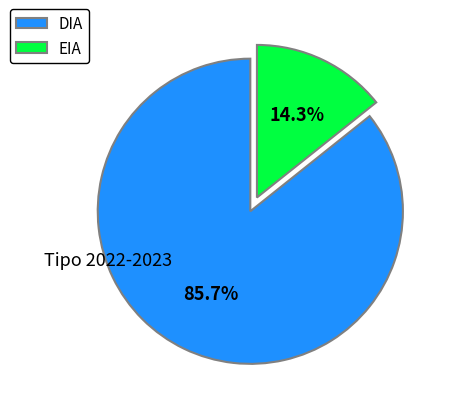

Count the number of slices in the pie.

2